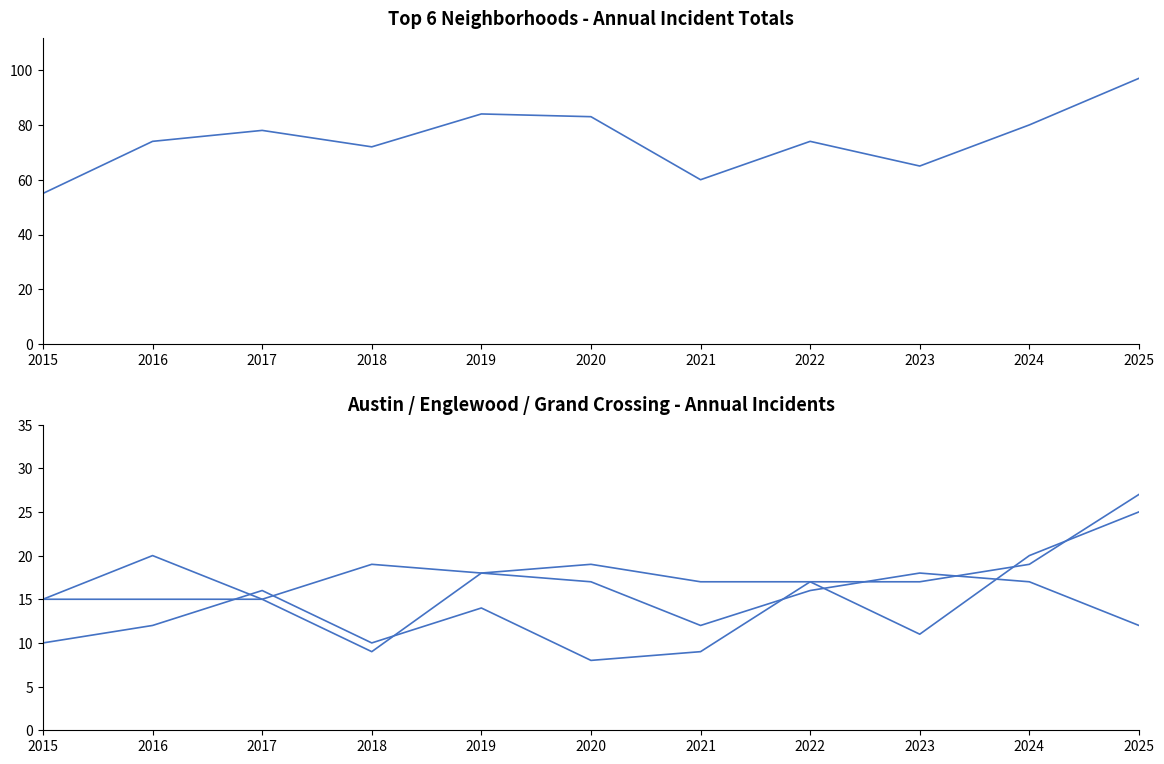

The Austin series shows 20 at 2016. True or false?

True